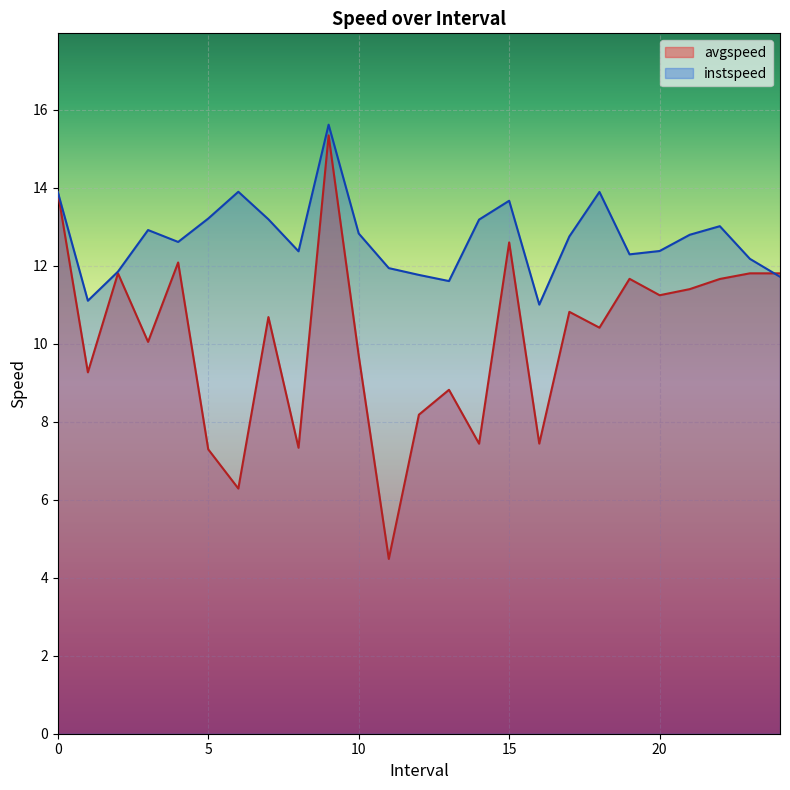

Reading left to right, transcribe all the data shown in this chart.

avgspeed: 0=13.9	1.0=9.3	2.0=11.8	3.0=10.0	4.0=12.1	5.0=7.3	6.0=6.3	7.0=10.7	8.0=7.3	9.0=15.3	10.0=9.7	11.0=4.5	12.0=8.2	13.0=8.8	14.0=7.4	15.0=12.6	16.0=7.4	17.0=10.8	18=10.4	19.0=11.7	20.0=11.2	21.0=11.4	22.0=11.7	23.0=11.8	24.0=11.8
instspeed: 0=13.9	1.0=11.1	2.0=11.8	3.0=12.9	4.0=12.6	5.0=13.2	6.0=13.9	7.0=13.2	8.0=12.4	9.0=15.6	10.0=12.8	11.0=11.9	12.0=11.8	13.0=11.6	14.0=13.2	15.0=13.7	16.0=11.0	17.0=12.7	18=13.9	19.0=12.3	20.0=12.4	21.0=12.8	22.0=13.0	23.0=12.2	24.0=11.7